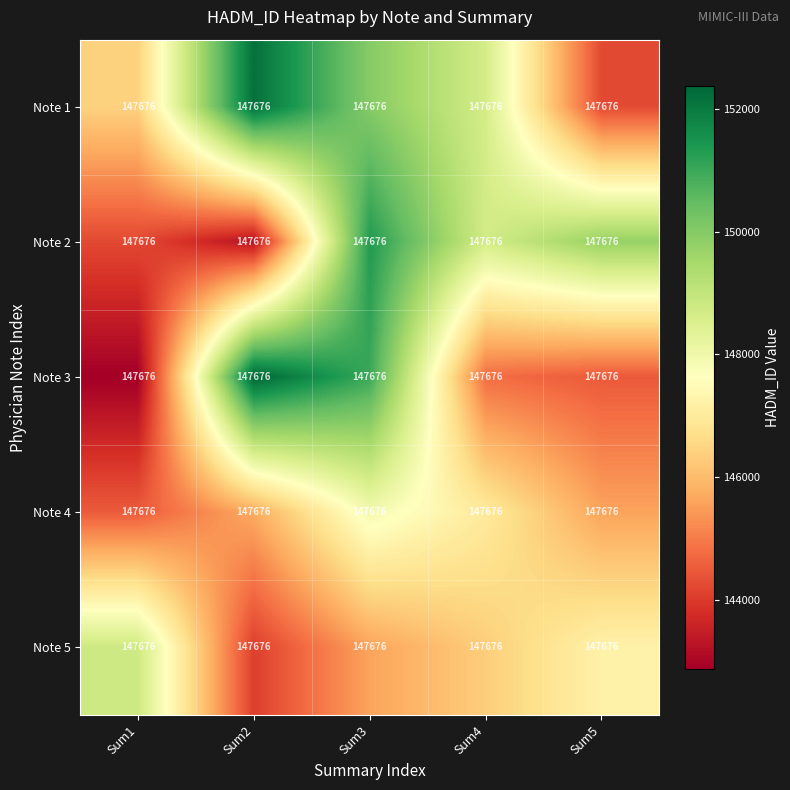

At which label does Note 5 first exceed 146339?

Sum1